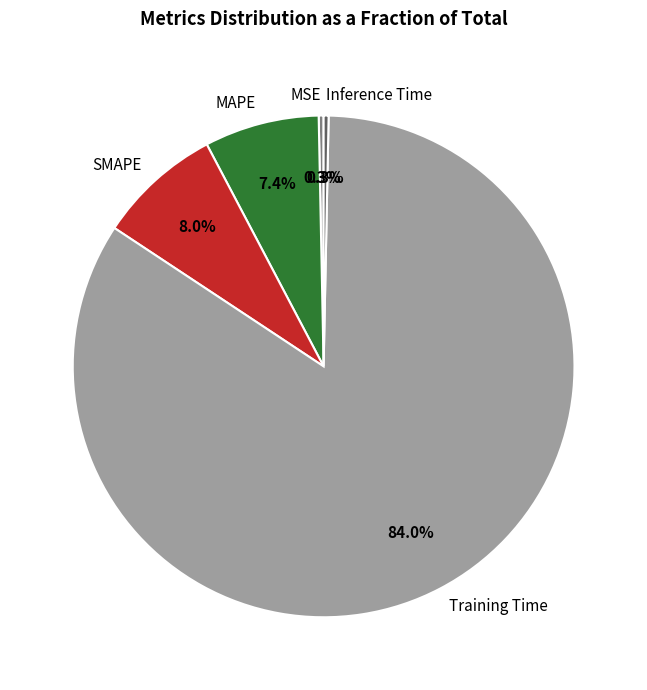

How much of the chart is everything except MAPE?

92.6%